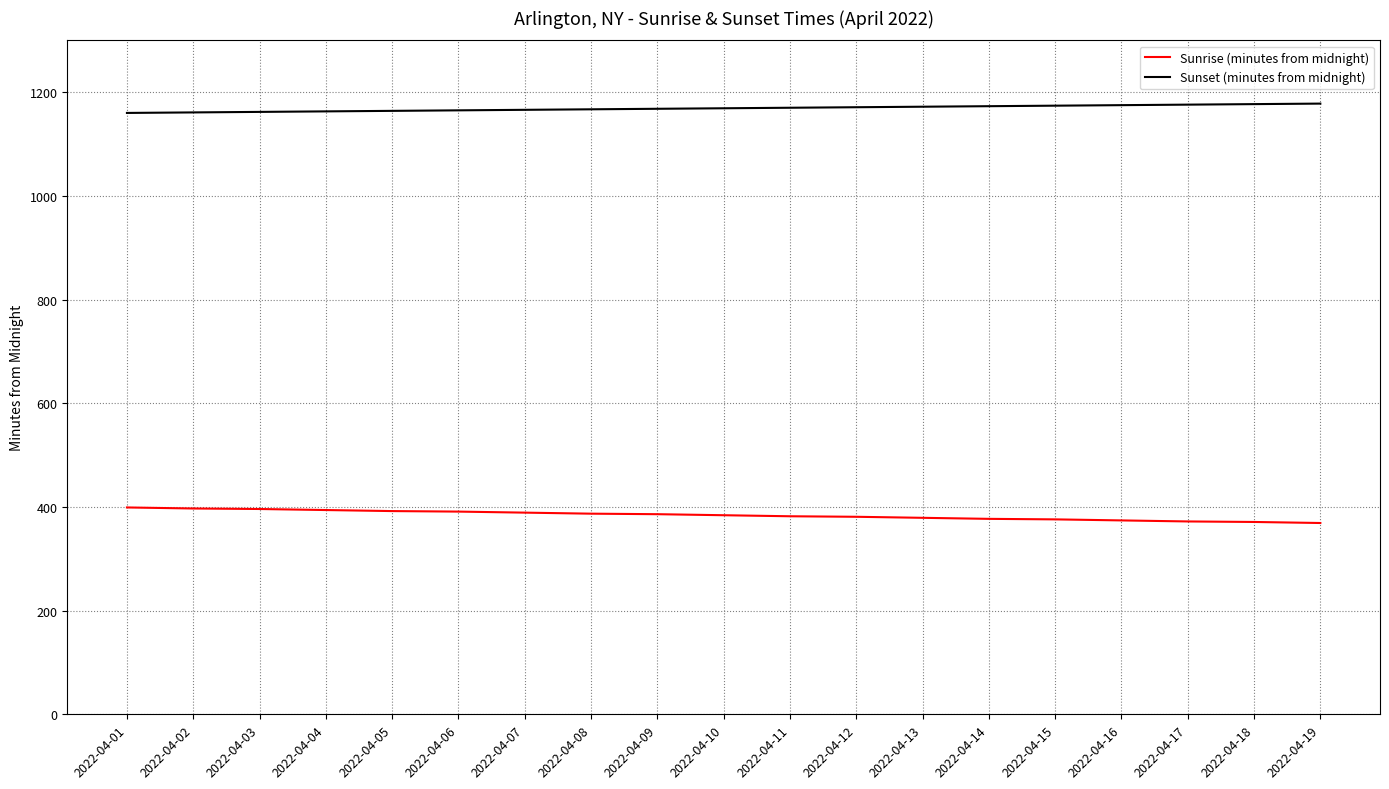

Rank the series by their average value, from lowest to highest.

Sunrise (minutes from midnight), Sunset (minutes from midnight)